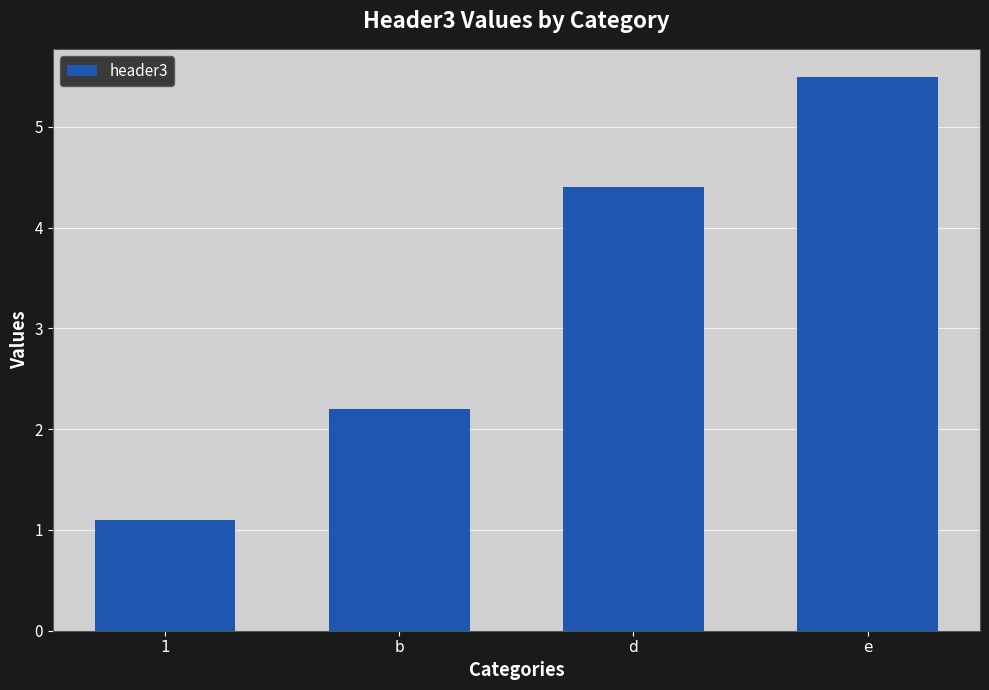

What position from the right is d?

2